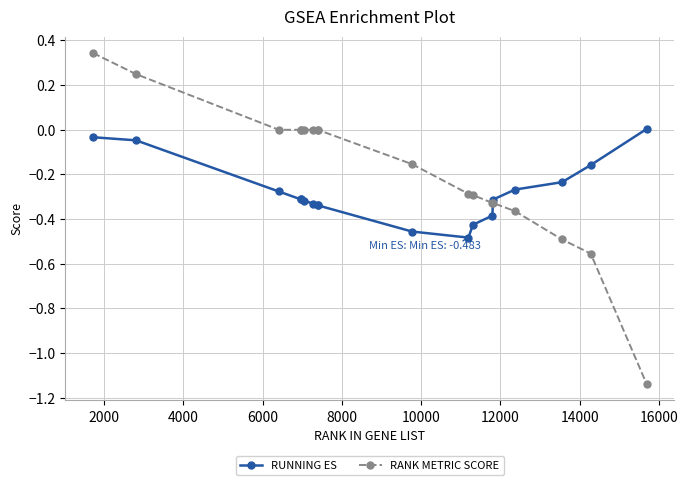

List the series in order of their overall mean, highest first.

RANK METRIC SCORE, RUNNING ES